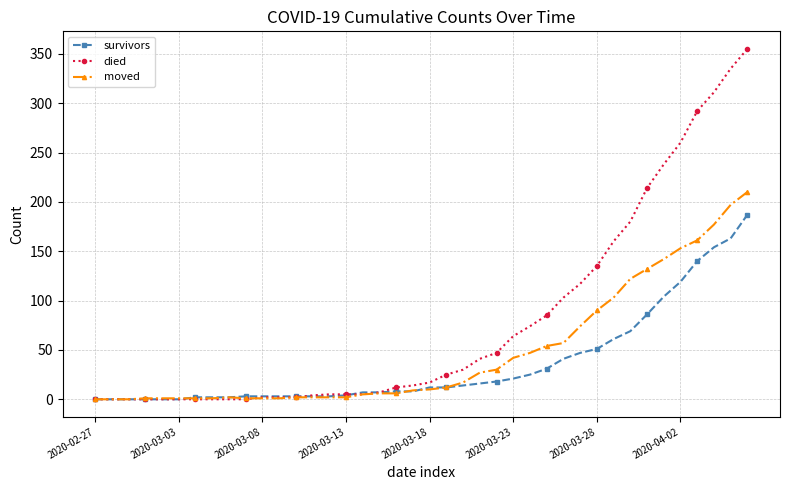

What is the maximum value for died?

355